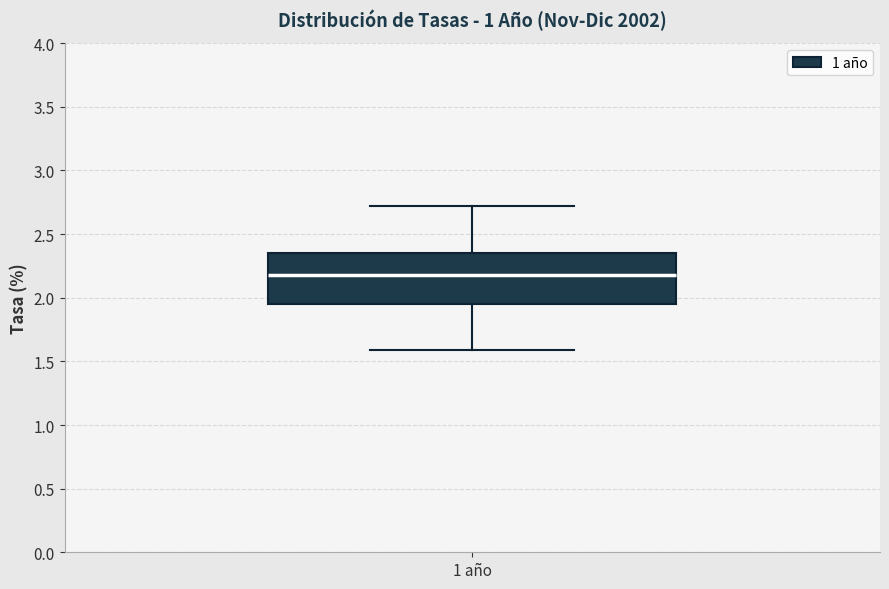

Transcribe this box plot: give where the median line is, the range the box spans, and where the two whiskers end, as read against the y-axis. The values are not printed on the chart, so give them approximately, as read against the axis.

median 2.20, box 1.95 to 2.35, whiskers 1.60 to 2.70